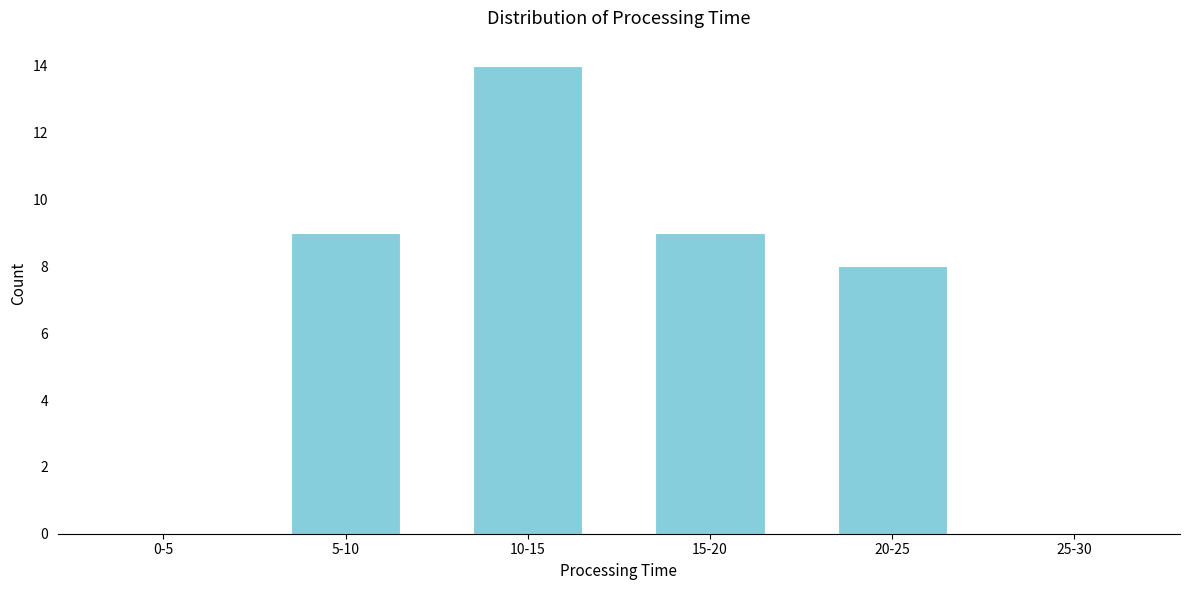

Reading left to right, what are all the values shown in this chart?

0-5=0	5-10=9	10-15=14	15-20=9	20-25=8	25-30=0